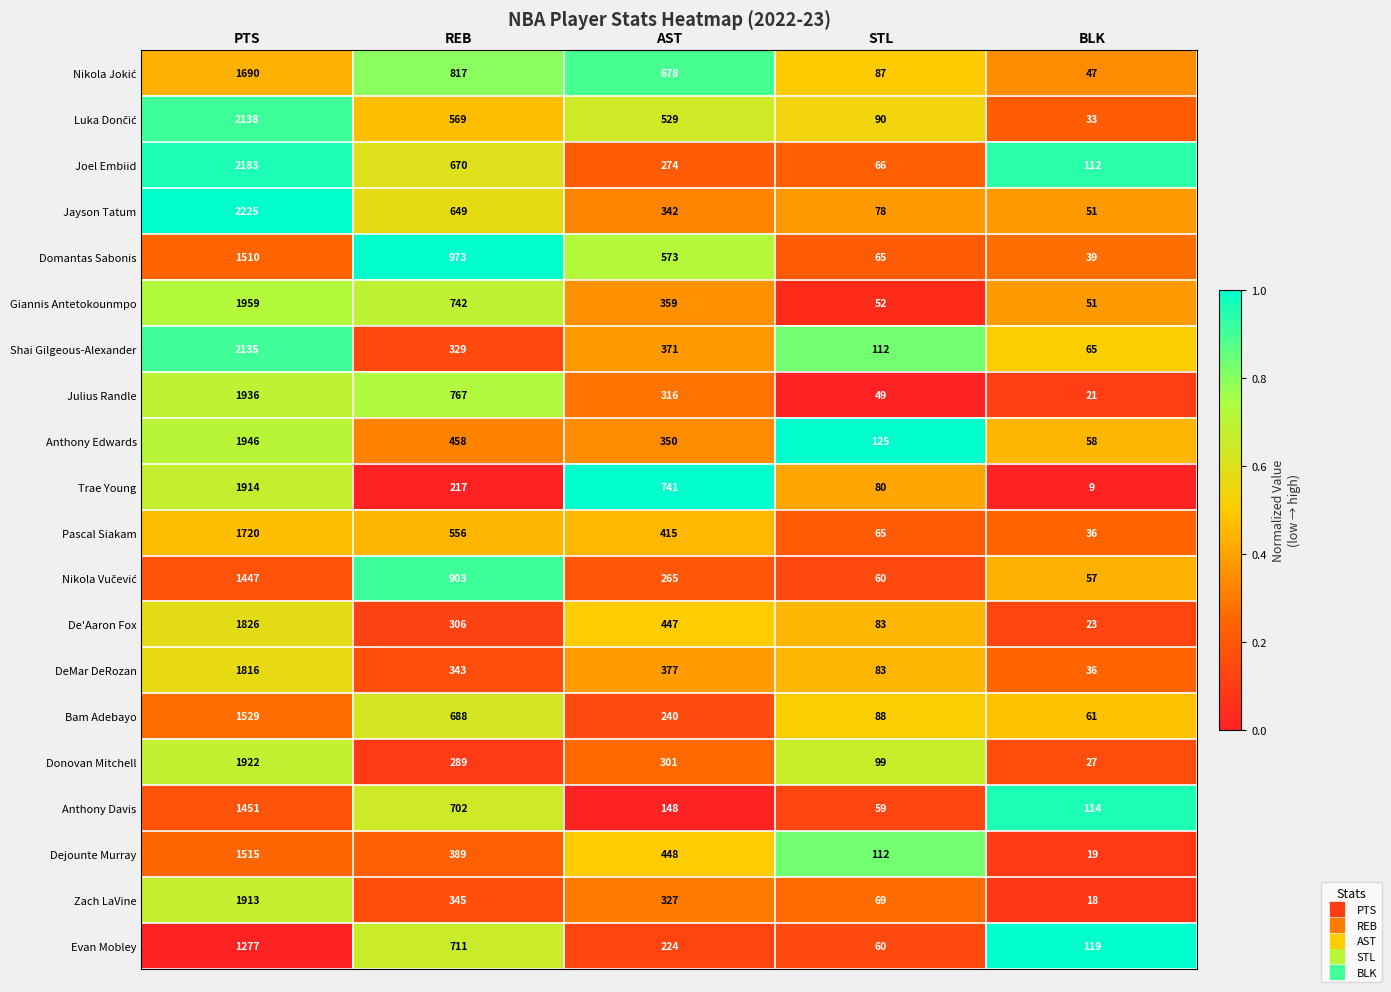

The value of De'Aaron Fox at PTS is 3130. True or false?

False